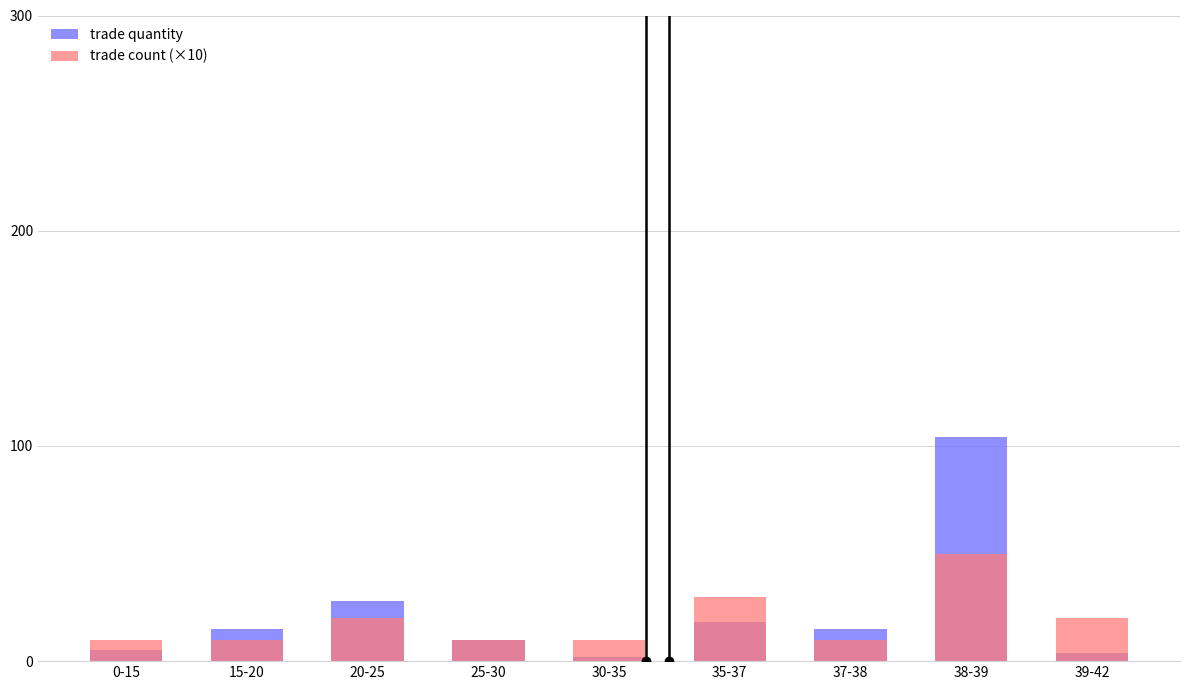

What is the sum of all trade quantity values?

201